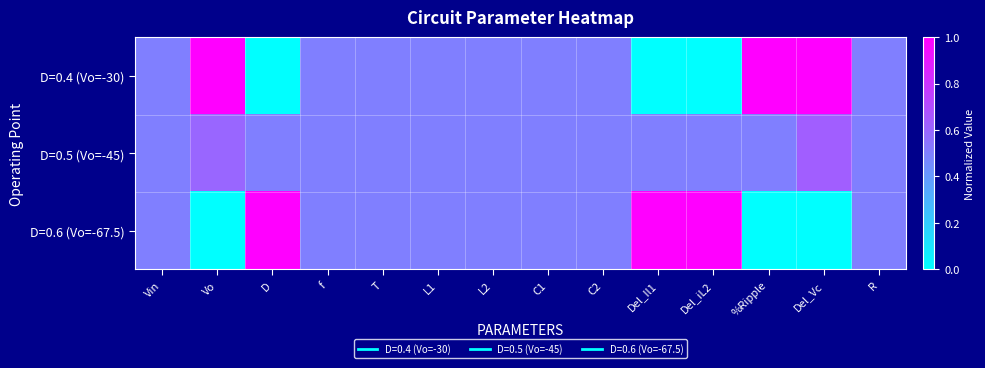

Reading right to left, what are all the values shown in this chart?

D=0.4 (Vo=-30): R=0.5	Del_Vc=1.0	%Ripple=1.0	Del_iL2=0.0	Del_Il1=0.0	C2=0.5	C1=0.5	L2=0.5	L1=0.5	T=0.5	f=0.5	D=0.0	Vo=1.0	Vin=0.5
D=0.5 (Vo=-45): R=0.5	Del_Vc=0.6	%Ripple=0.5	Del_iL2=0.5	Del_Il1=0.5	C2=0.5	C1=0.5	L2=0.5	L1=0.5	T=0.5	f=0.5	D=0.5	Vo=0.6	Vin=0.5
D=0.6 (Vo=-67.5): R=0.5	Del_Vc=0.0	%Ripple=0.0	Del_iL2=1.0	Del_Il1=1.0	C2=0.5	C1=0.5	L2=0.5	L1=0.5	T=0.5	f=0.5	D=1.0	Vo=0.0	Vin=0.5